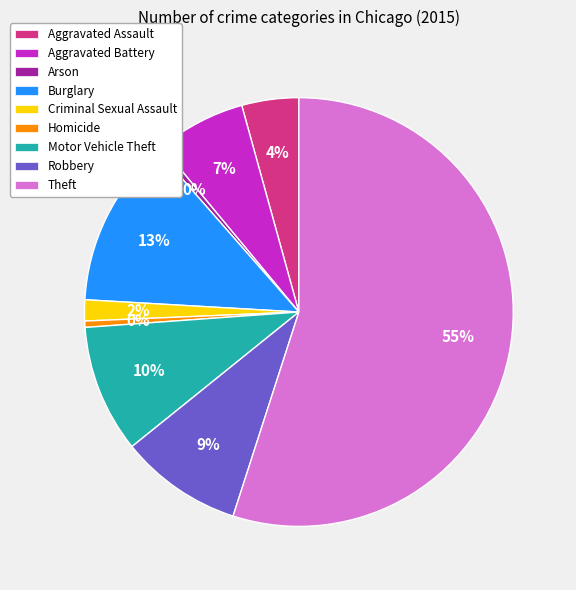

Count the number of slices in the pie.

9